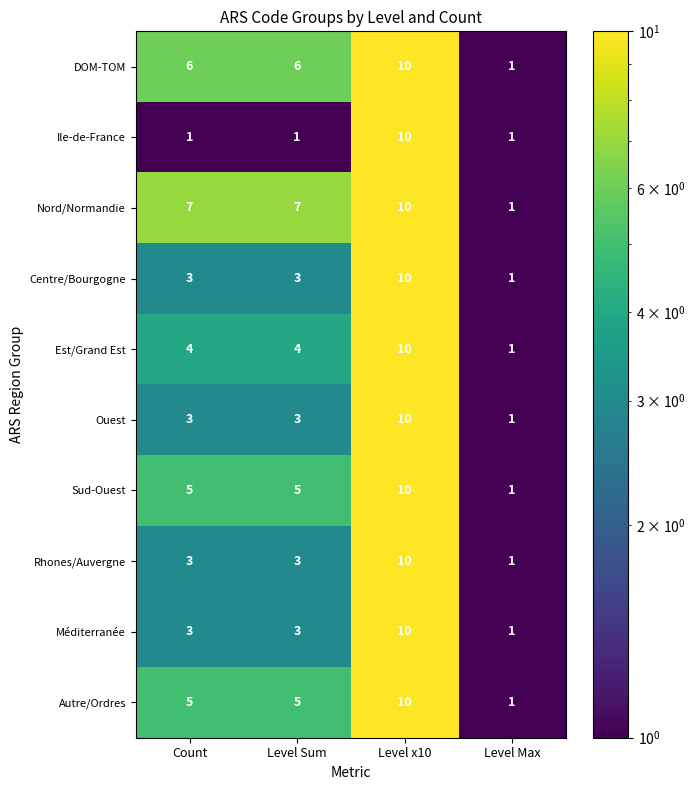

What is the average value of the DOM-TOM series?

6